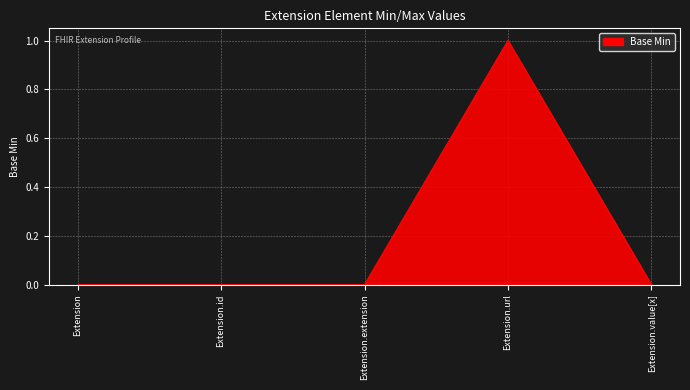

True or false: the data shows 0 at Extension.id.

True